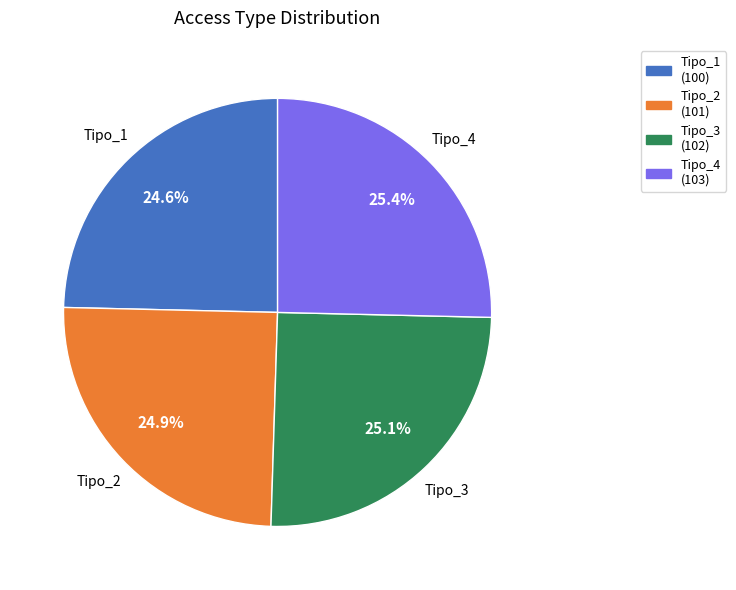

The Tipo_4 slice represents 37% of the pie. True or false?

False